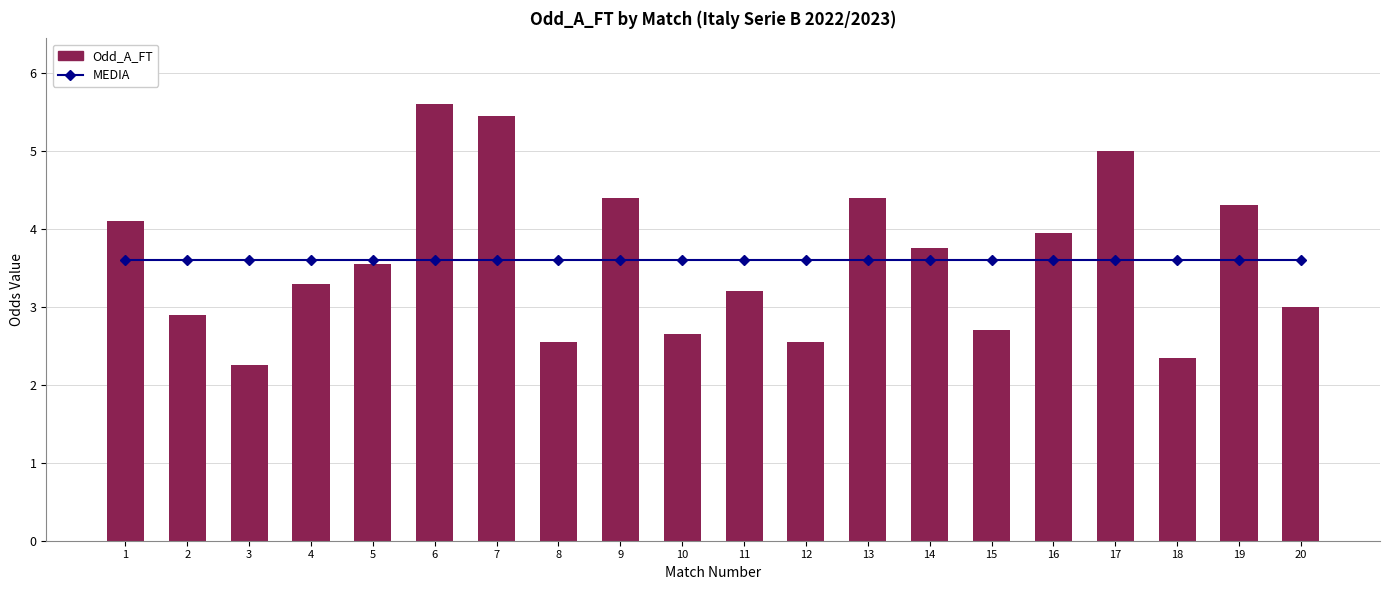

What is the maximum value for MEDIA?

3.6